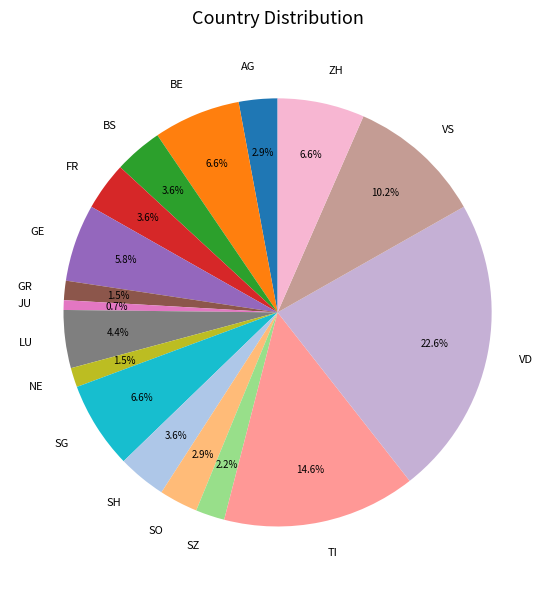

What percentage is NOT represented by NE?

98.5%